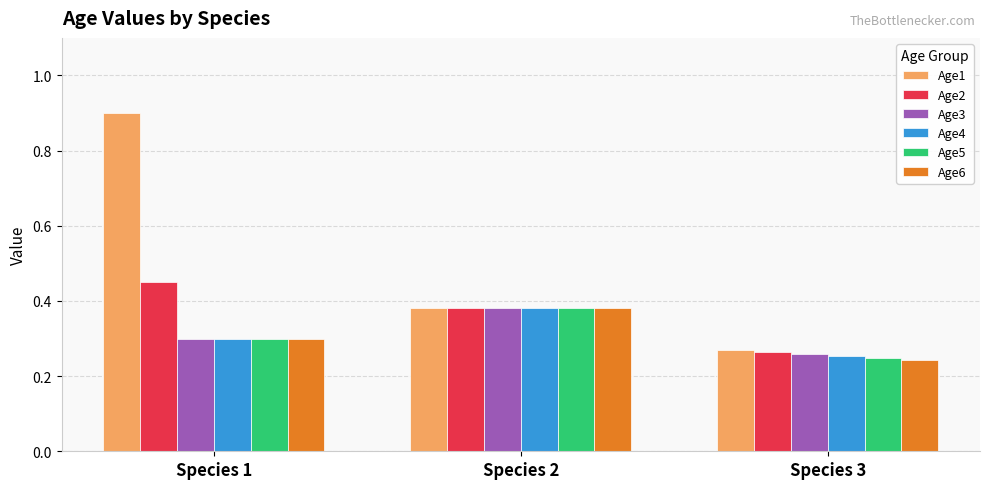

Which category has the lowest value in the Age2 series?

Species 3